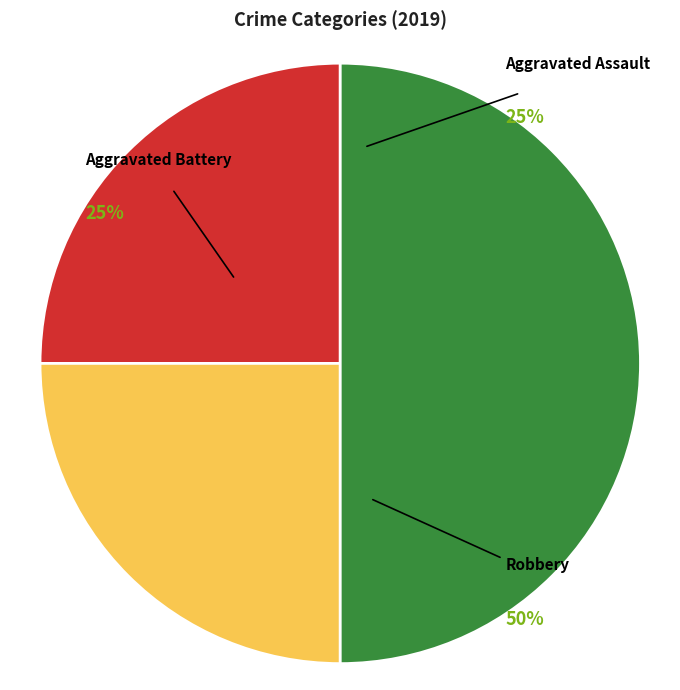

True or false: Aggravated Battery accounts for 18% of the total.

False